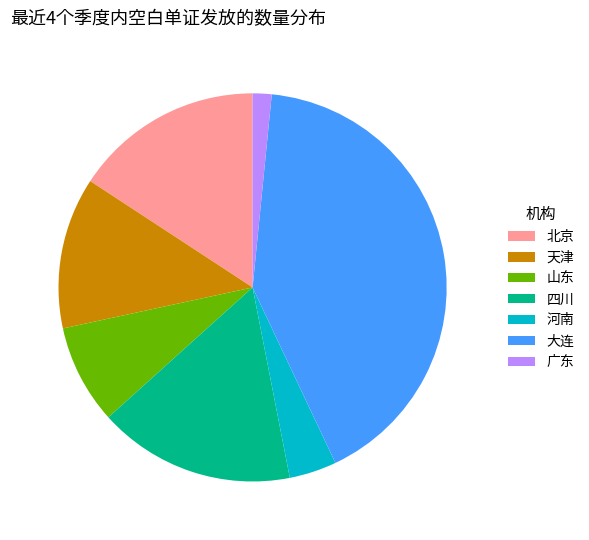

Which category has the biggest portion of the pie?

大连